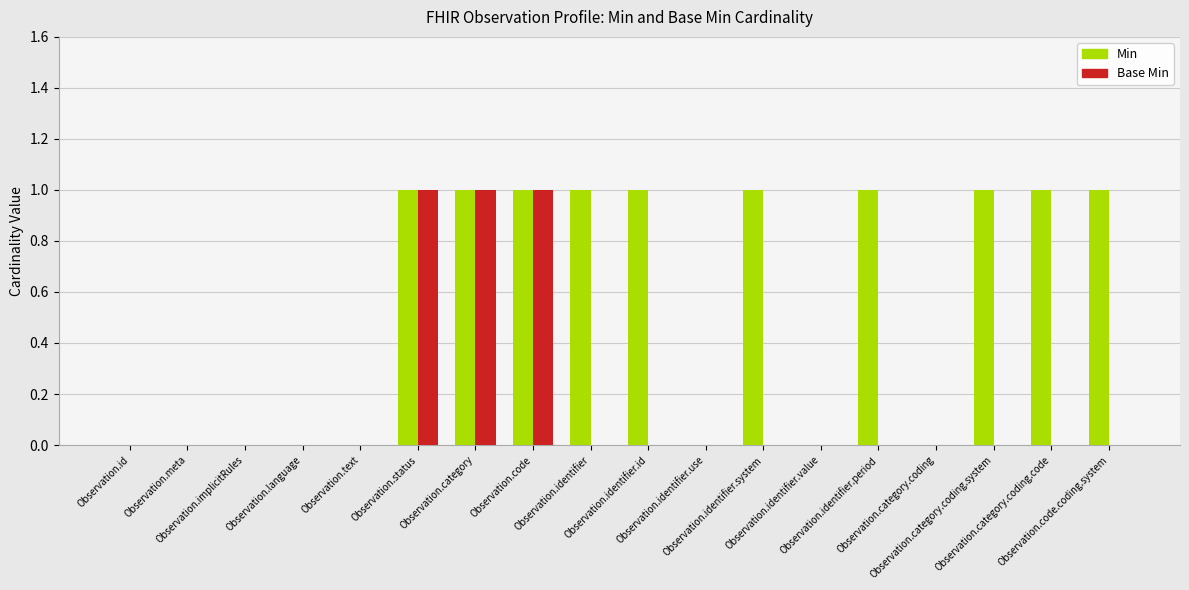

Which series has the largest total across all categories?

Min